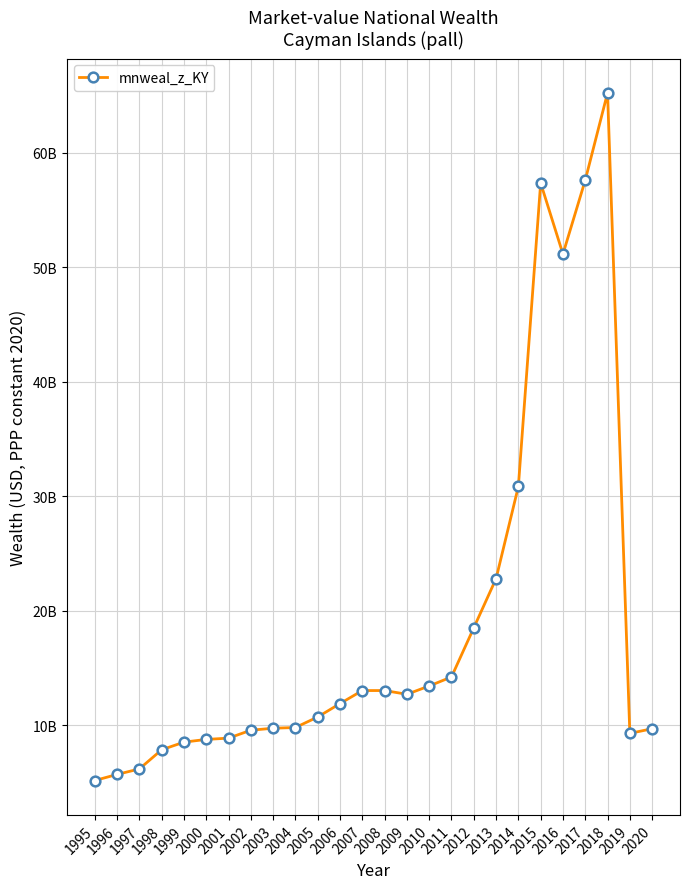

Is this an area chart (filled region under the line)?

No